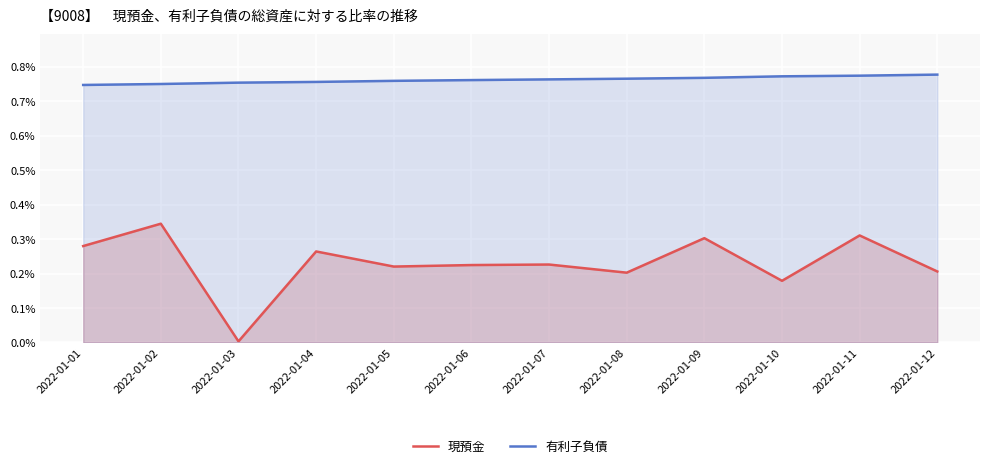

How many lines are shown in the chart?

2